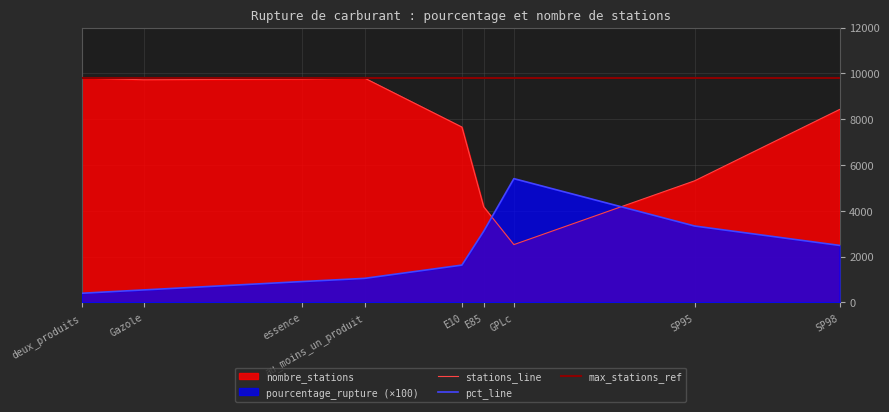

Between which two adjacent categories do stations_line and pct_line first intersect?

E85 and GPLc